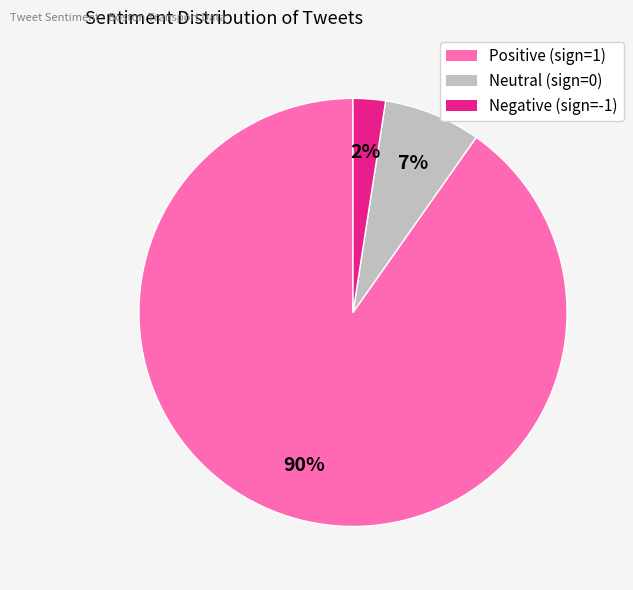

Is it true that Negative (sign=-1) is 12% of the pie?

False